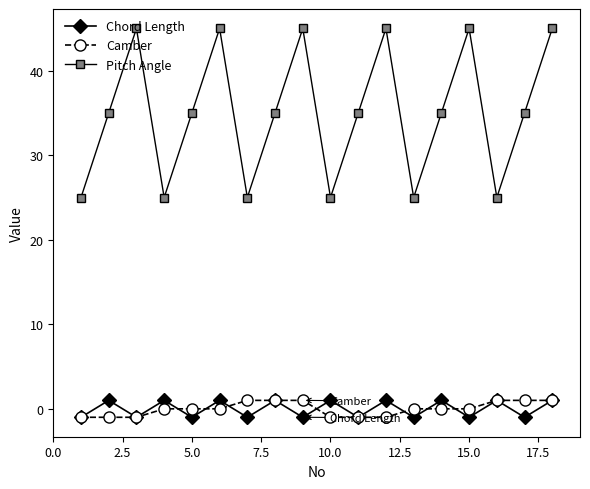

Which series has the largest total across all categories?

Pitch Angle